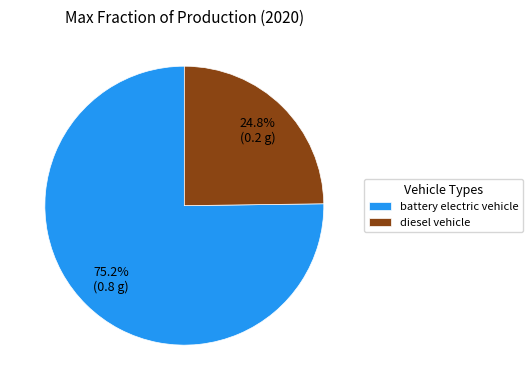

What is the smallest slice in the pie chart?

diesel vehicle